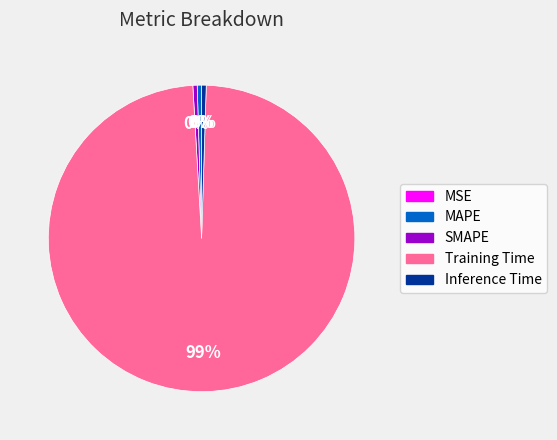

To the nearest percent, what is the average slice percentage?

20%